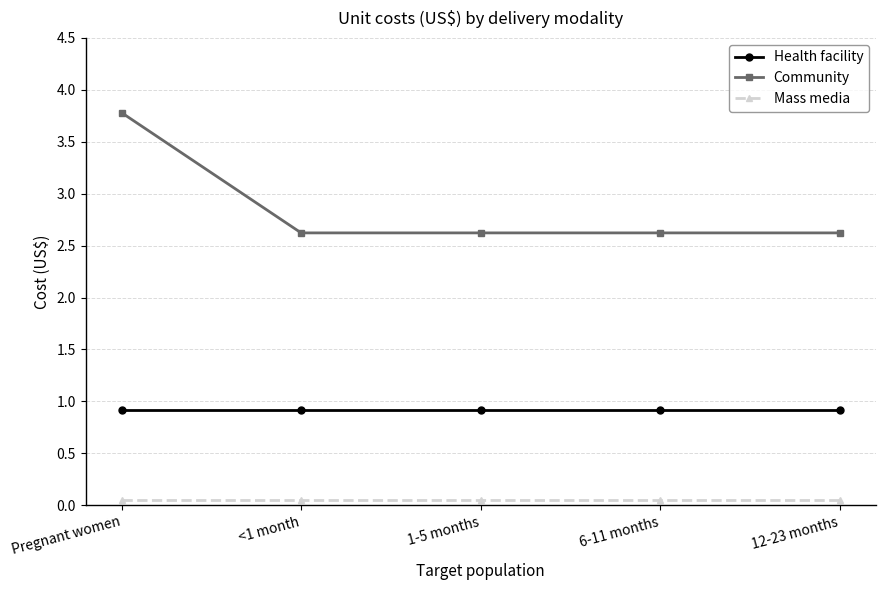

What is the label of the 1st point from the right?

12-23 months